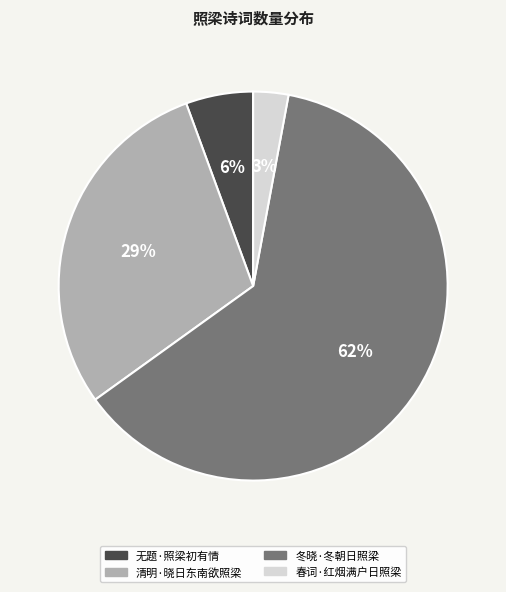

The 春词·红烟满户日照梁 slice represents 3% of the pie. True or false?

True